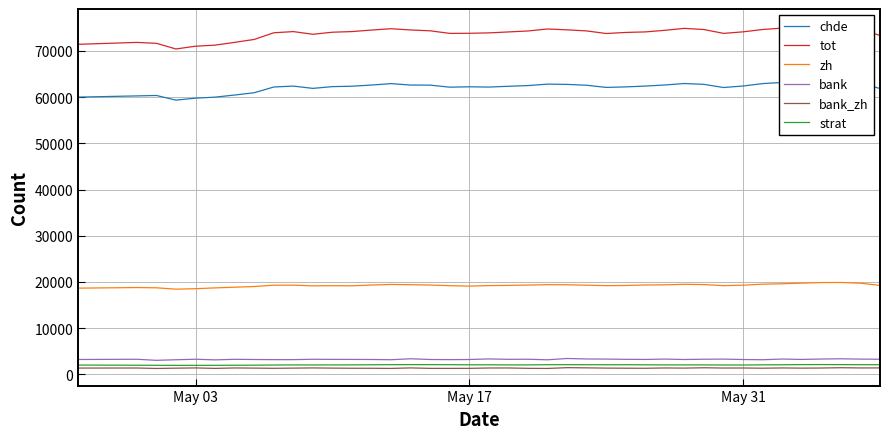

True or false: bank and strat intersect in this chart.

False